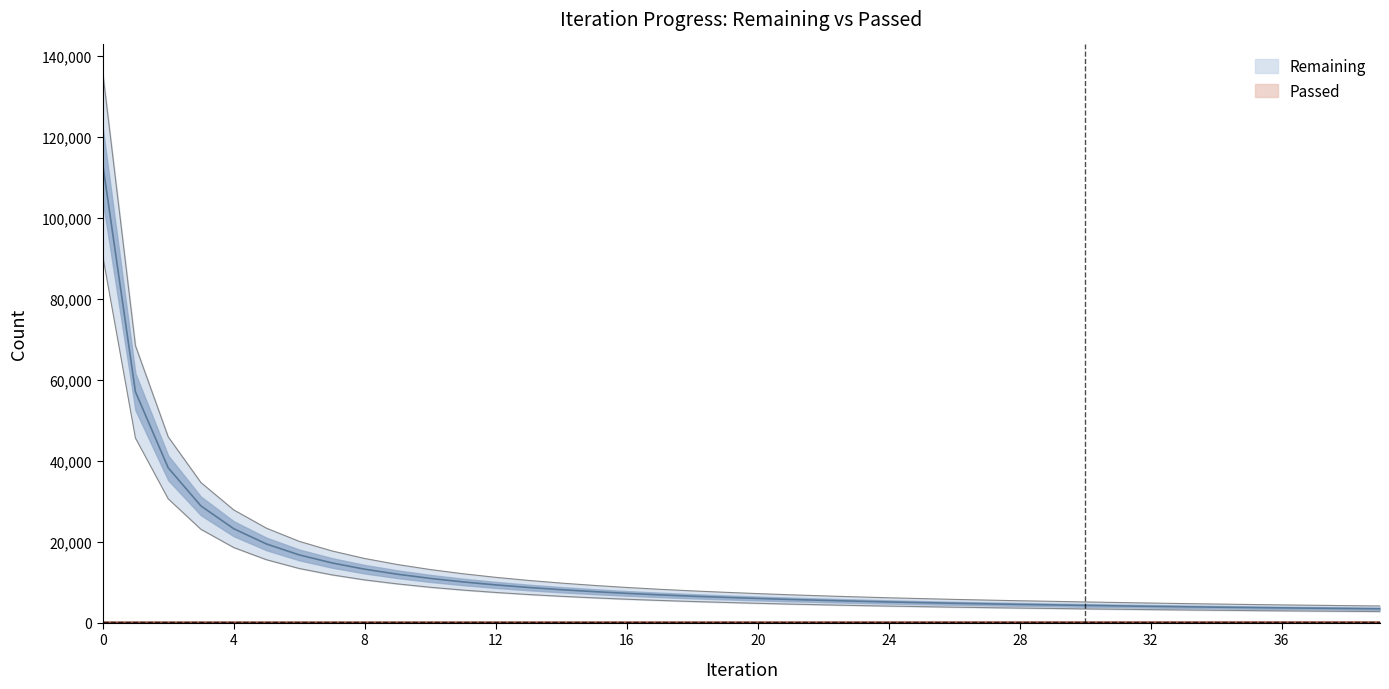

List the series in order of their peak value, lowest first.

Passed, Remaining